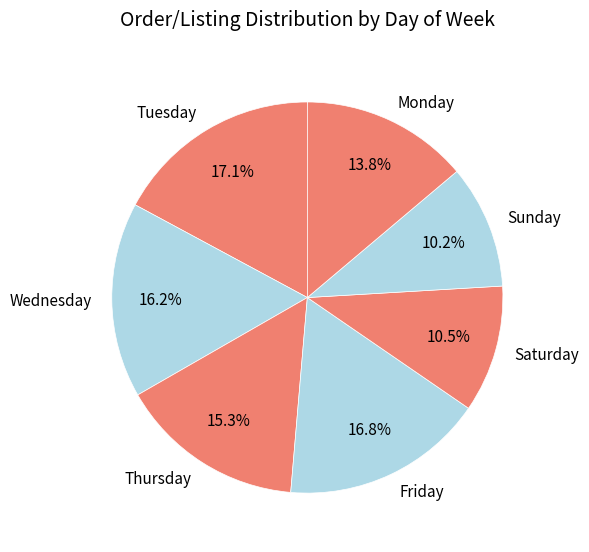

What percentage is the Tuesday slice, to the nearest percent?

17%